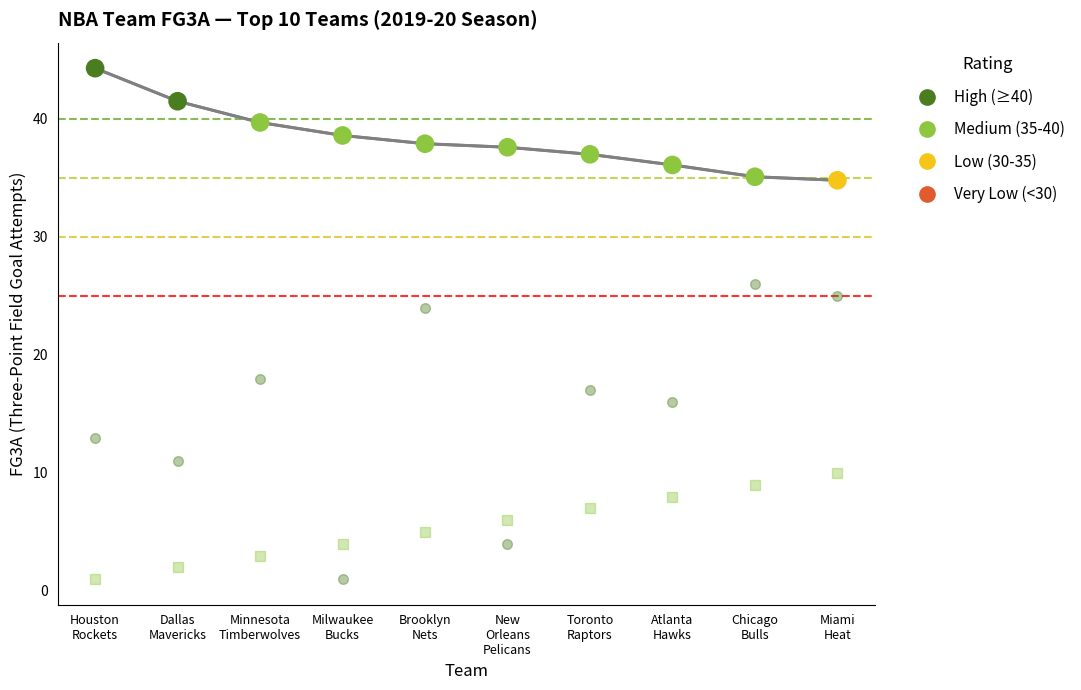

What is the minimum value shown in the chart?

1.0